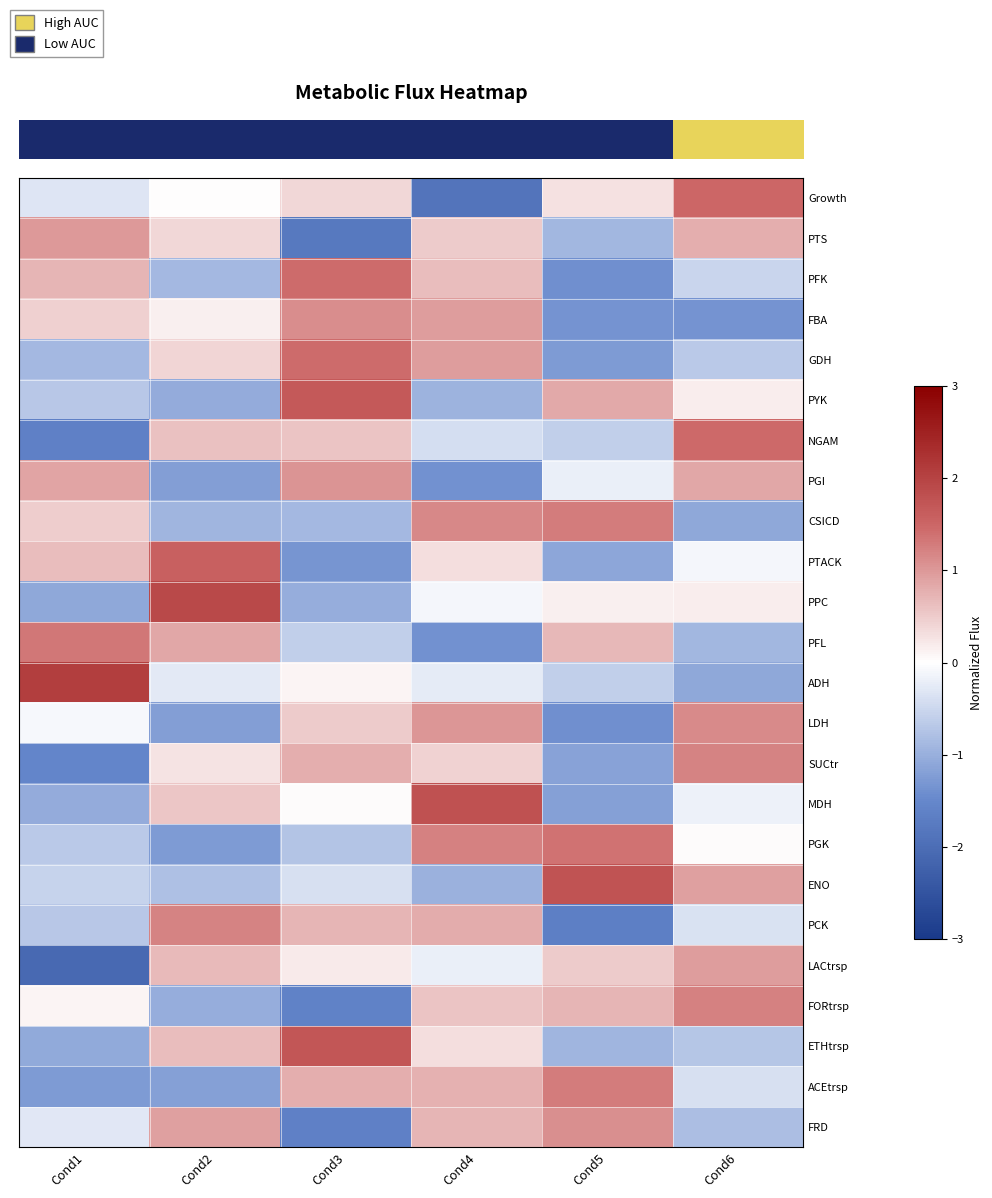

Which category has the lowest value across all series?

Cond1